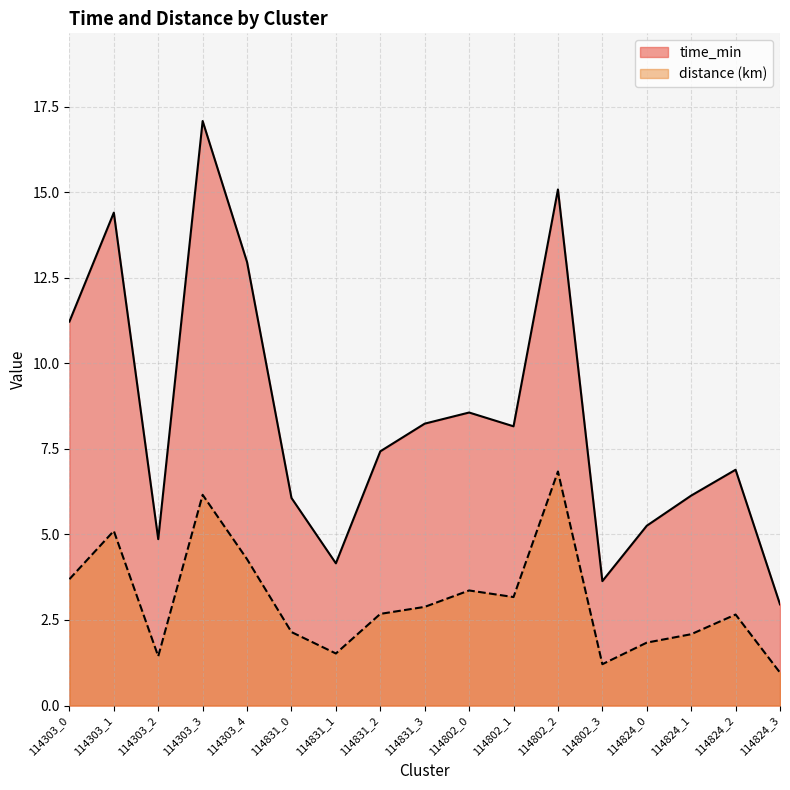

Read the distance value at 114831_1.

1.5